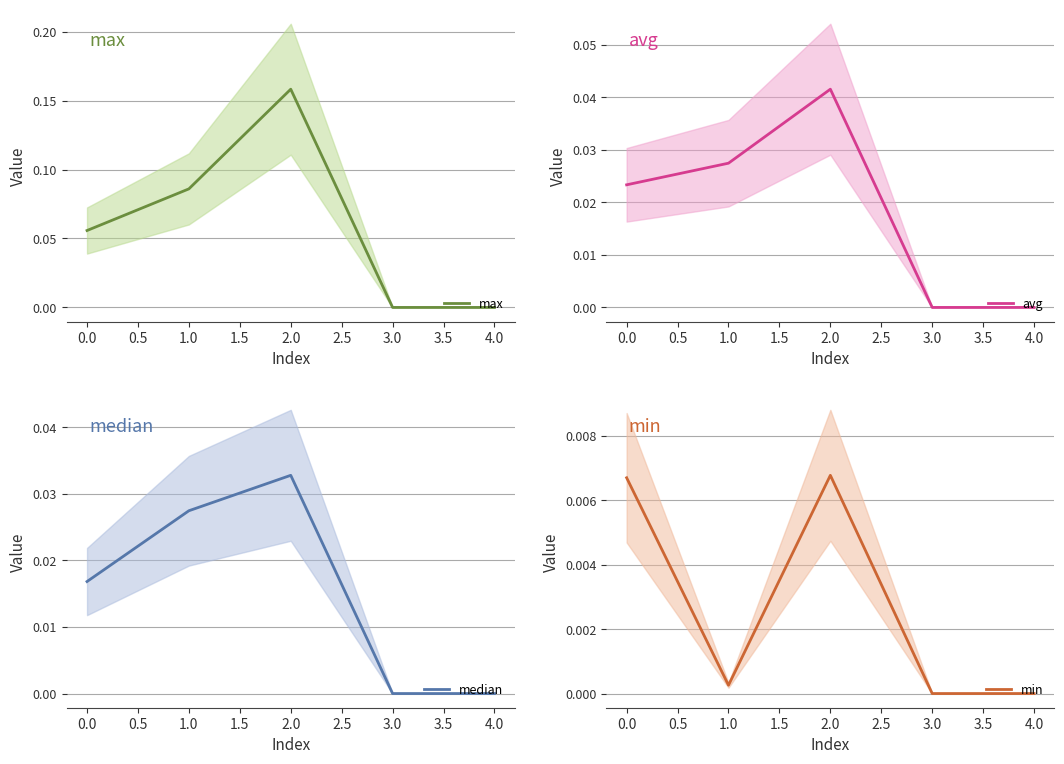

True or false: max has a value of 0.1 at 3.0.

False